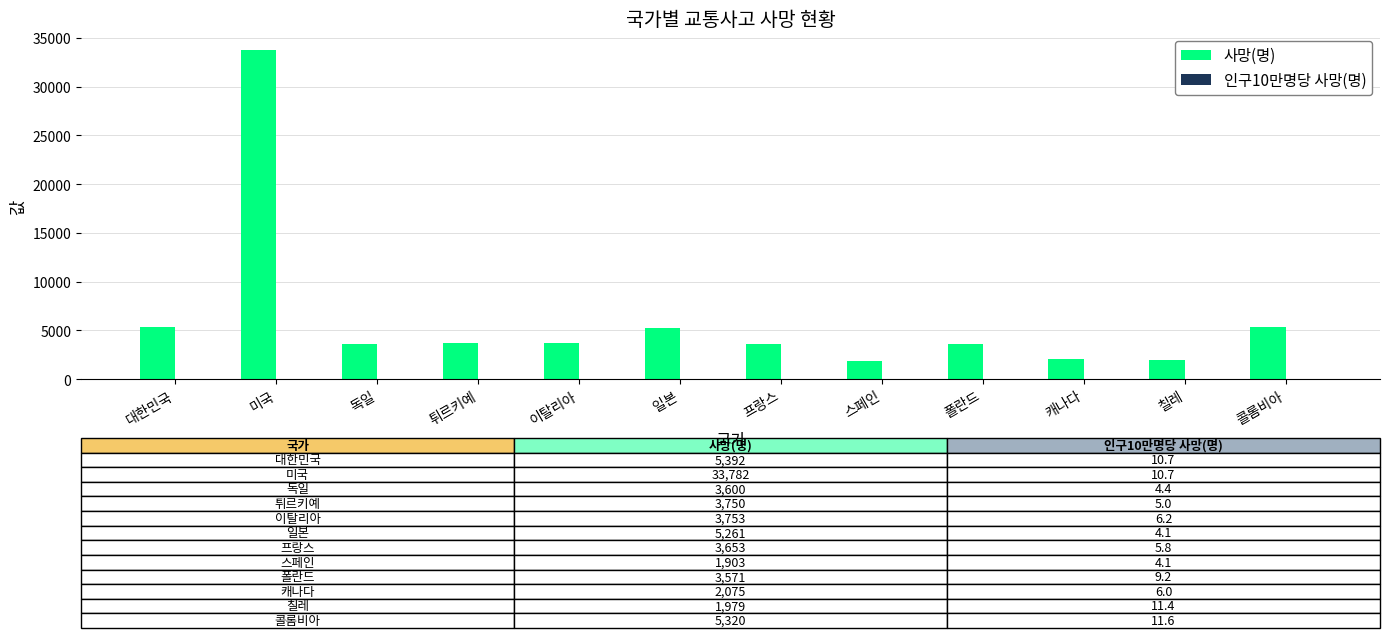

True or false: 사망(명) has a value of 5261.0 at 일본.

True